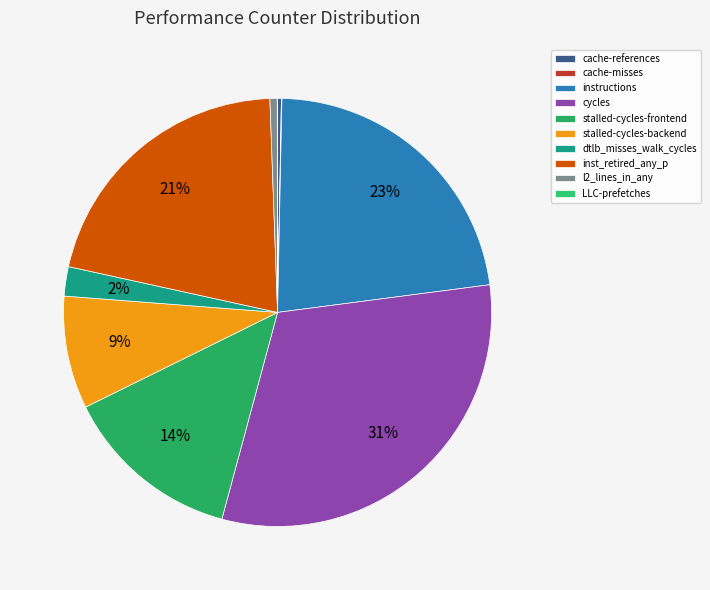

The stalled-cycles-backend slice represents 21% of the pie. True or false?

False